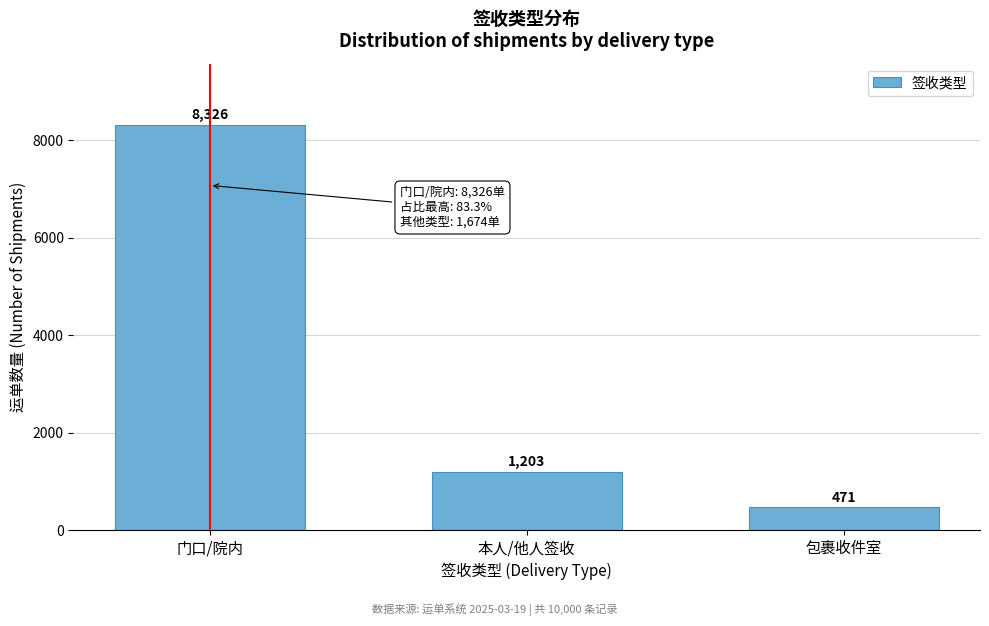

Reading left to right, extract all data points from this chart.

8326	1203	471